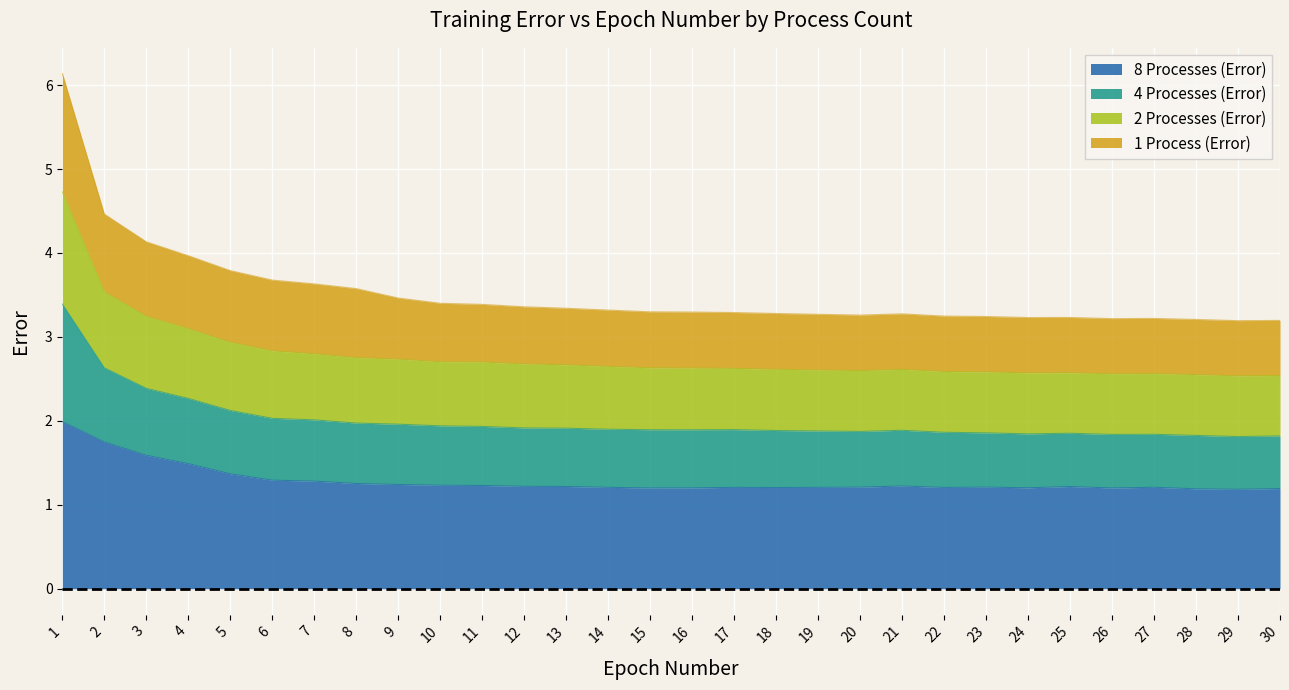

At which category is the sum across all series the highest?

1